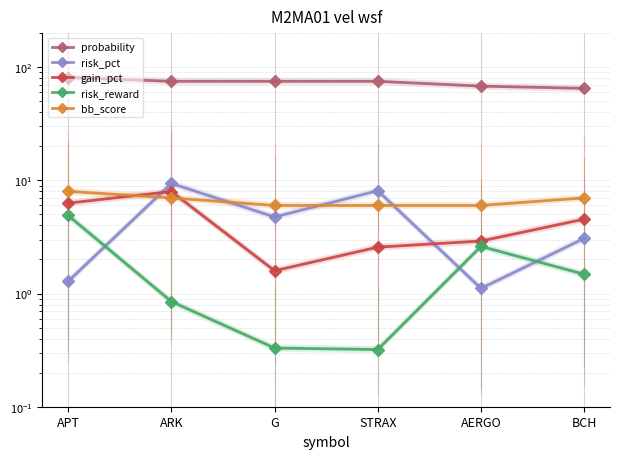

The probability series shows 75.0 at G. True or false?

True